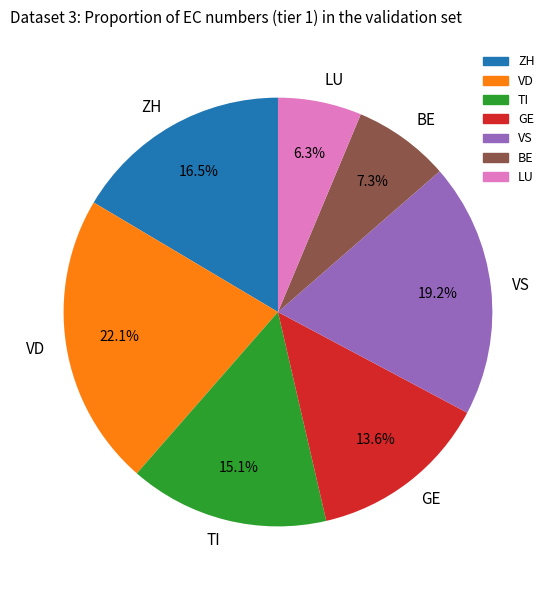

Which slice is the largest?

VD